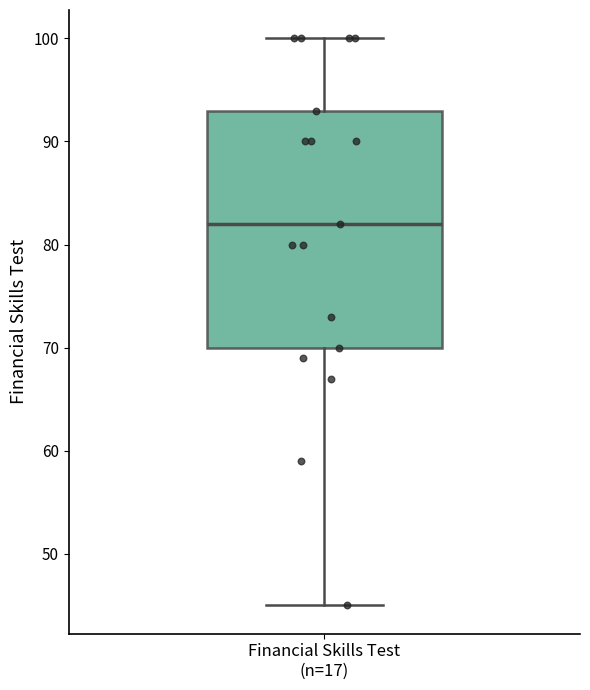

Where is the lower edge of the box for Financial Skills Test (n=17) on the y-axis? The values are not printed on the chart, so give them approximately, as read against the axis.

70